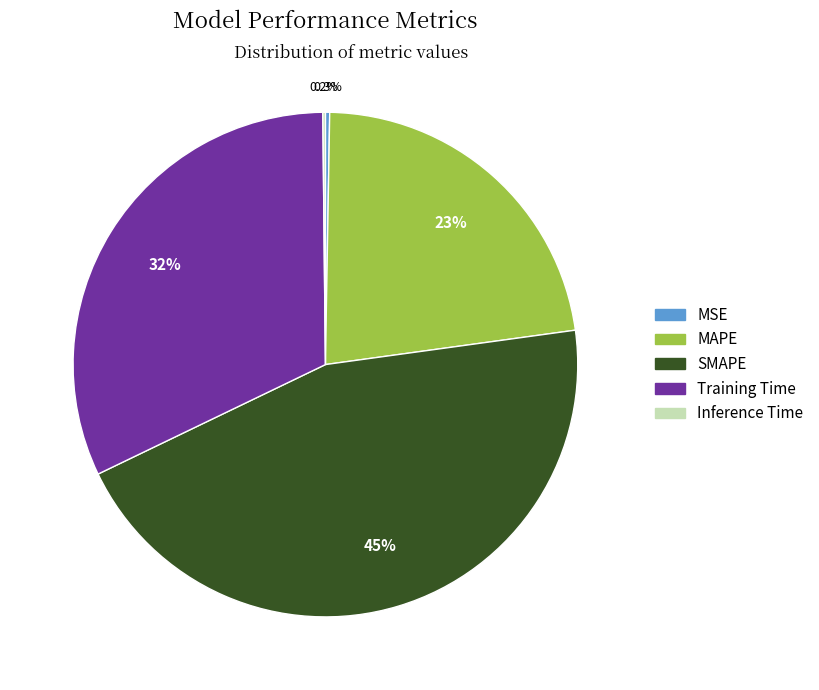

What is the total percentage of MAPE and Training Time?

54.5%